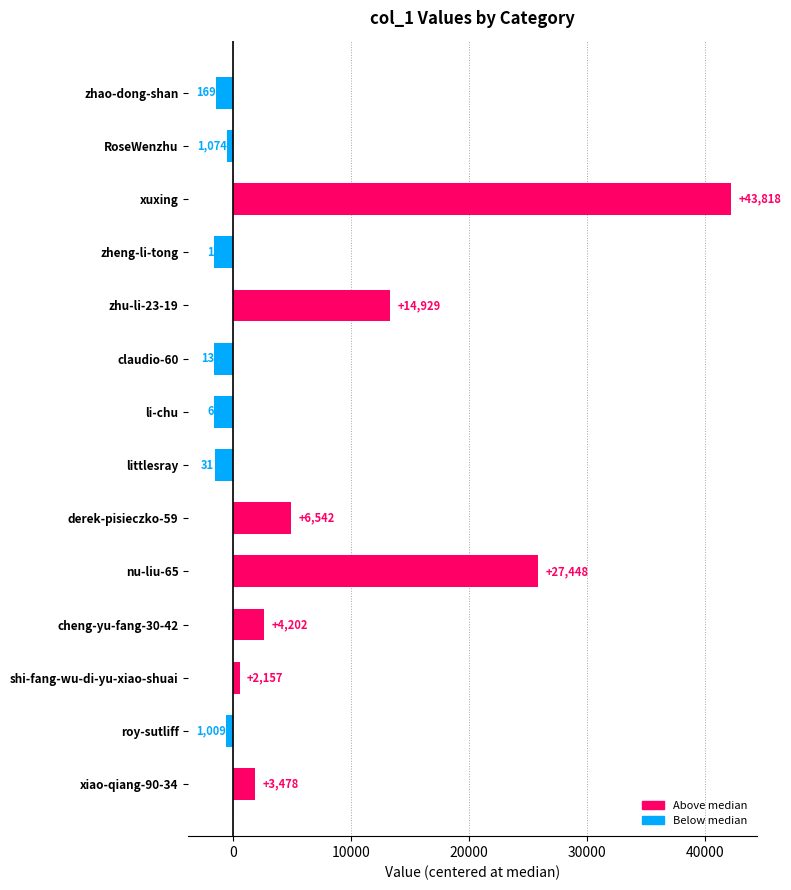

Does the chart contain any negative values?

Yes